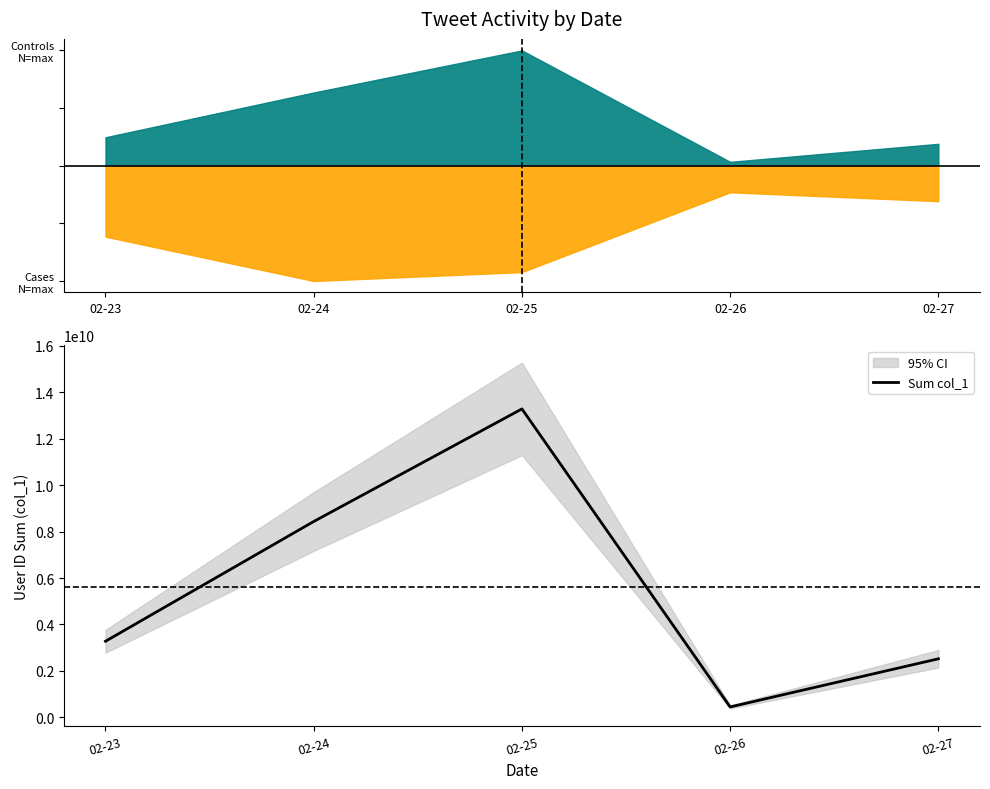

List the labels in order of value, largest first.

02-25, 02-24, 02-23, 02-27, 02-26